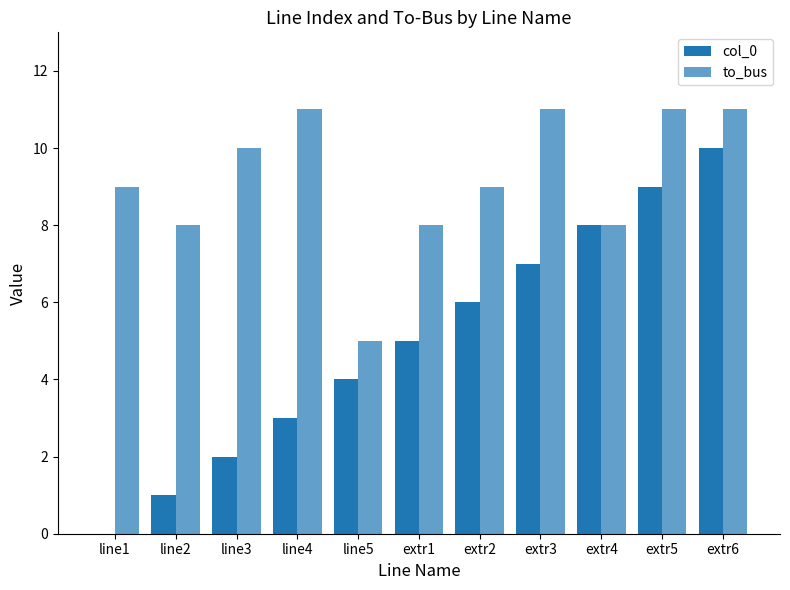

Where does the to_bus series first go above 9?

line3